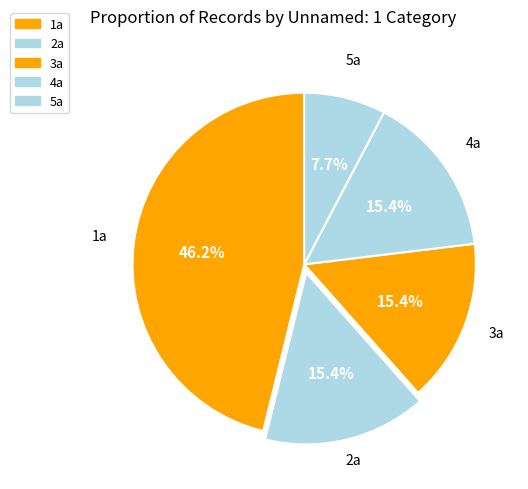

How many segments does this pie chart have?

5